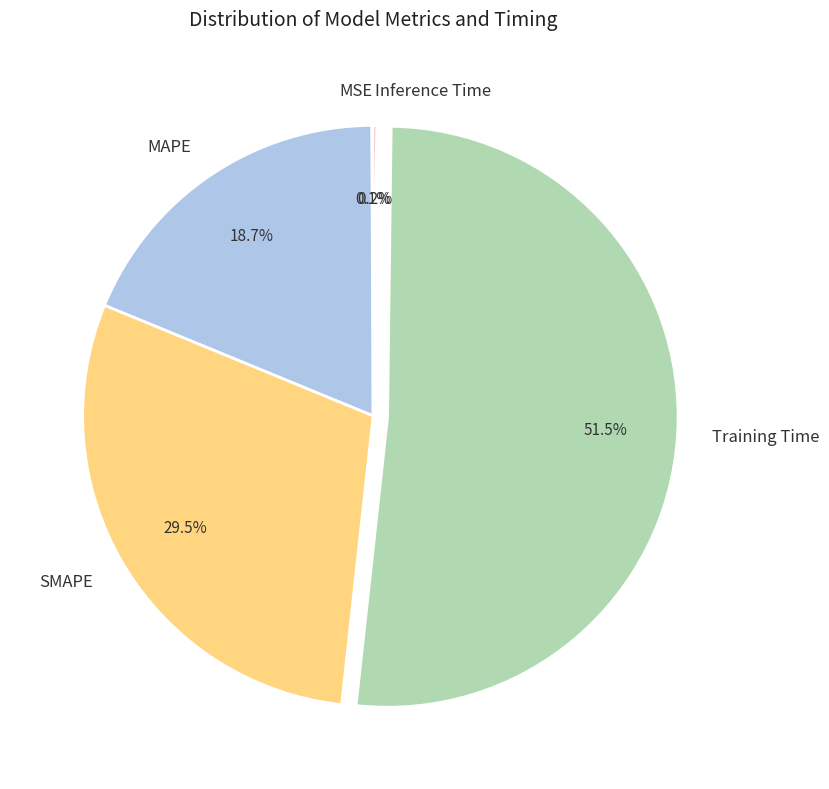

What is the ratio of the value at SMAPE to the value at Training Time?

0.6